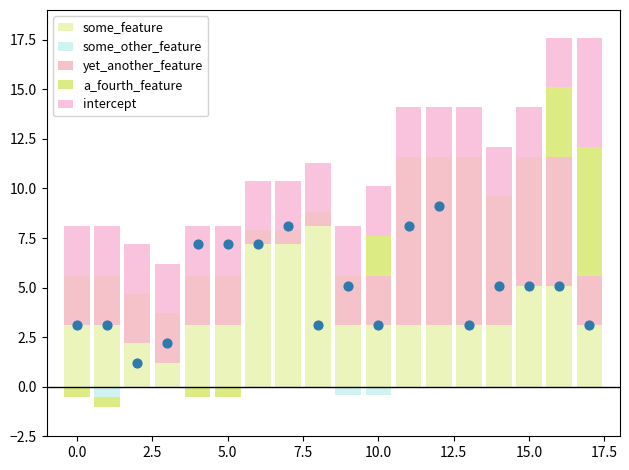

Which series contains the lowest Y value?

some_other_feature